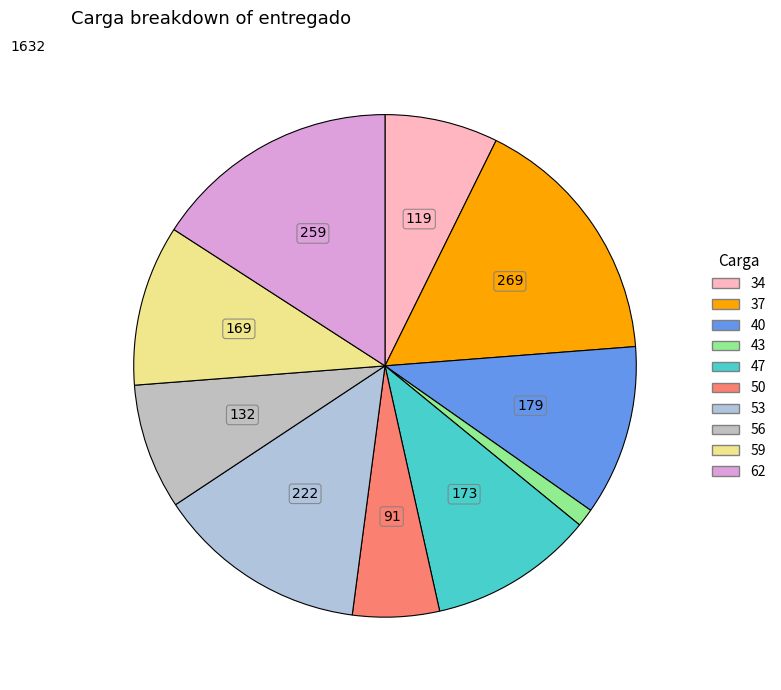

Count the number of slices in the pie.

10